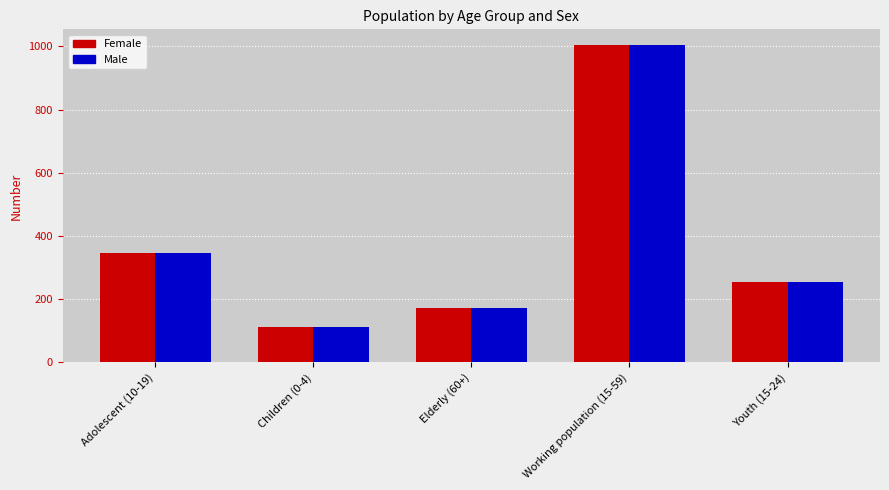

Count the number of data series in this chart.

2